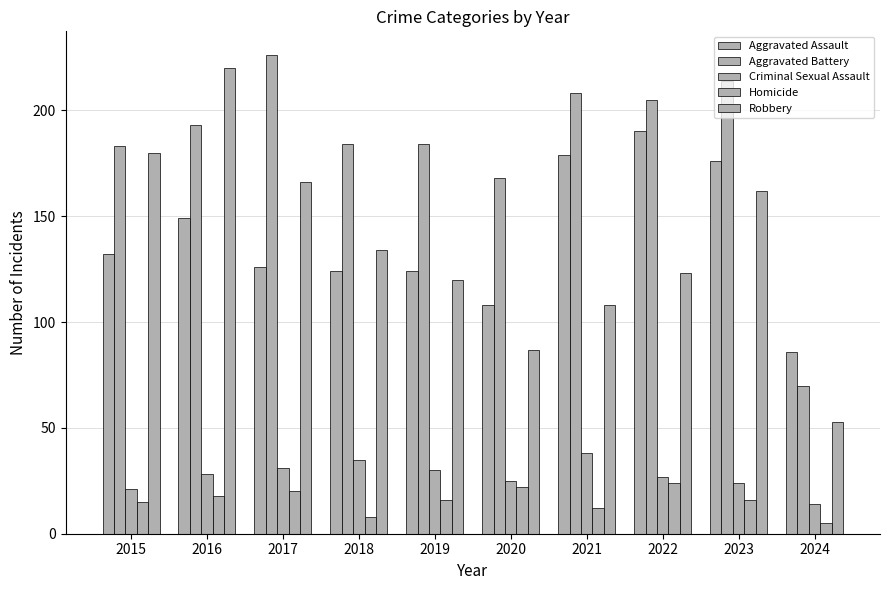

How many distinct data groups are displayed?

5